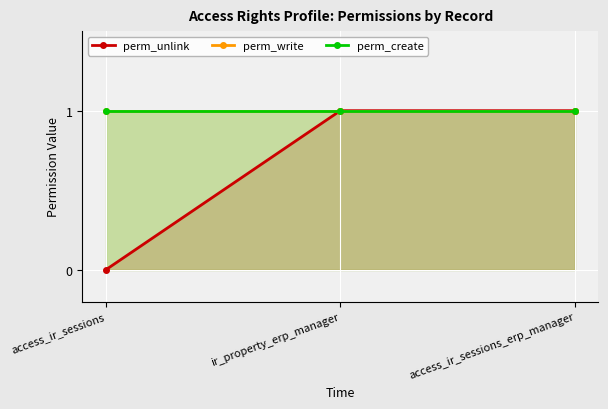

Is it true that perm_write equals 1 at ir_property_erp_manager?

False